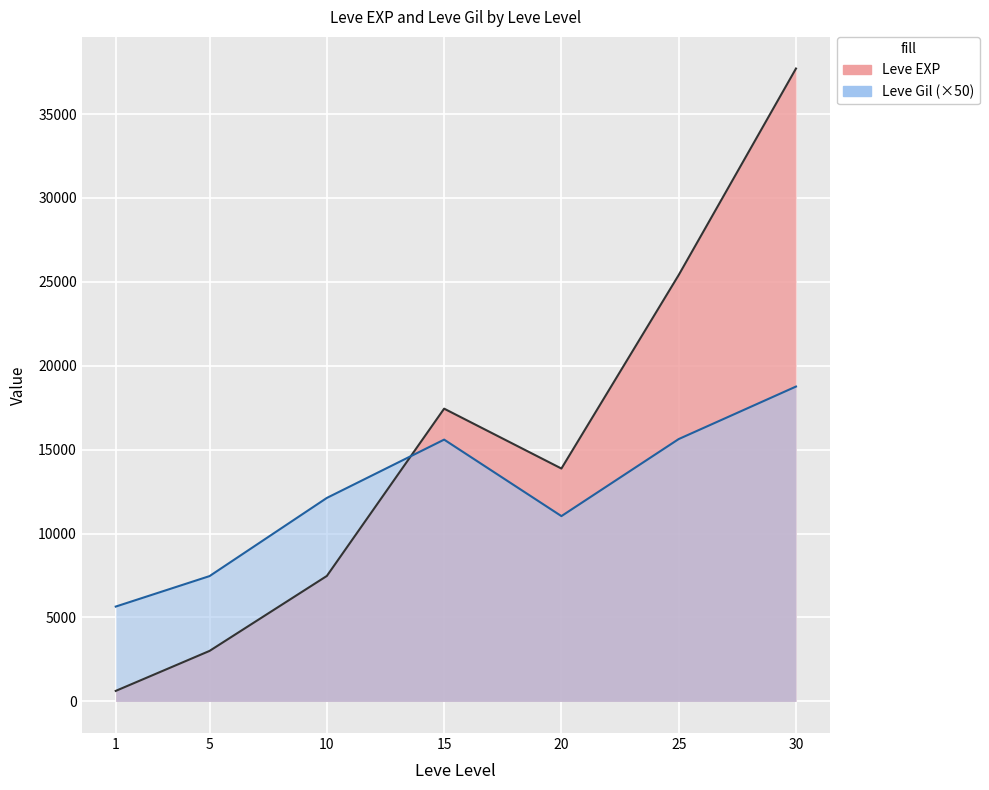

At 25, list the series in order from smallest to largest.

Leve Gil, Leve EXP